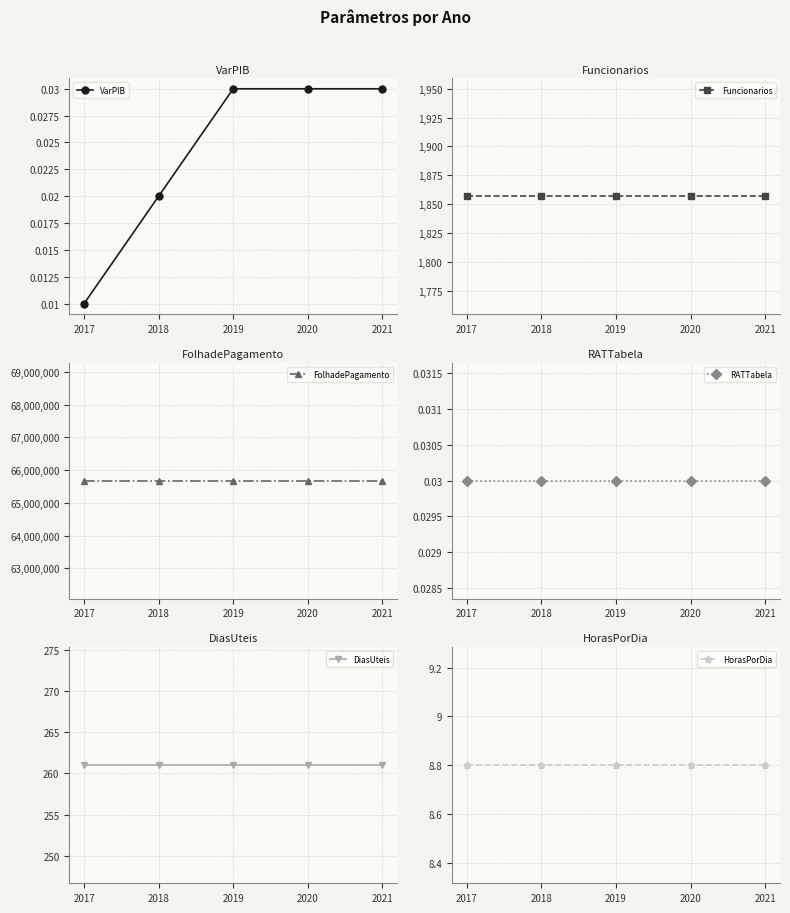

Read the Funcionarios value at 2020.

1857.0